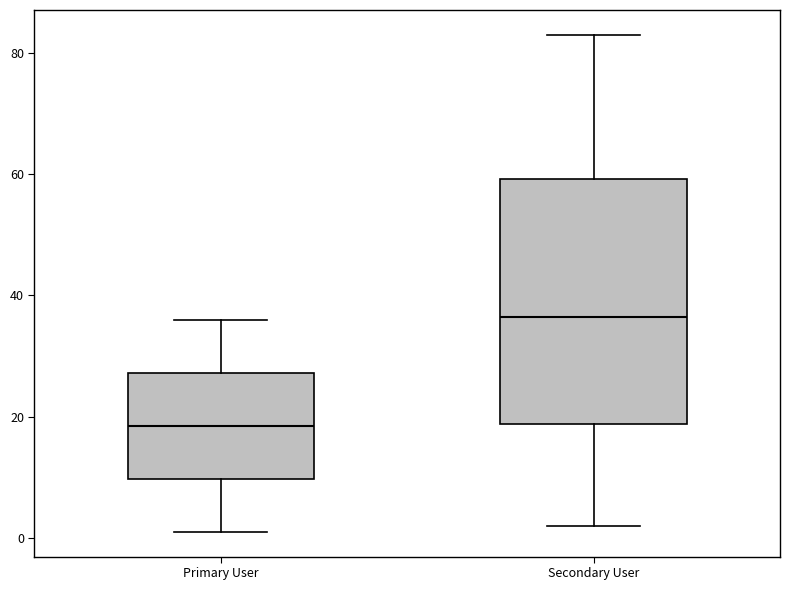

Reading left to right, transcribe this box plot: for each box, give where its median line is, the range the box spans, and where its two whiskers end, as read against the y-axis. The values are not printed on the chart, so give them approximately, as read against the axis.

Primary User: median 18, box 10 to 28, whiskers 2 to 36
Secondary User: median 36, box 18 to 60, whiskers 2 to 84